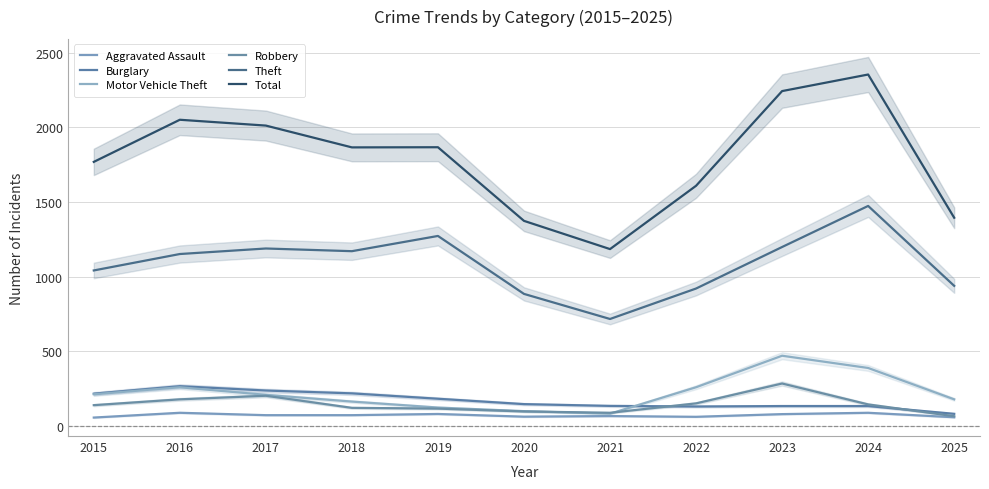

What is the total value across all series at 2022?

3129